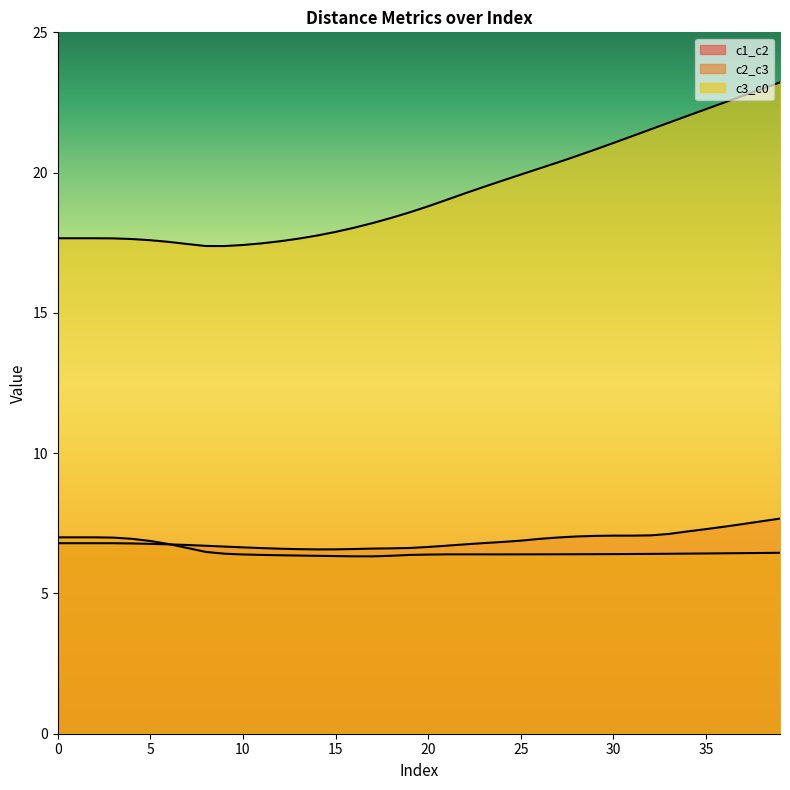

The c1_c2 series shows 4.3 at 21. True or false?

False